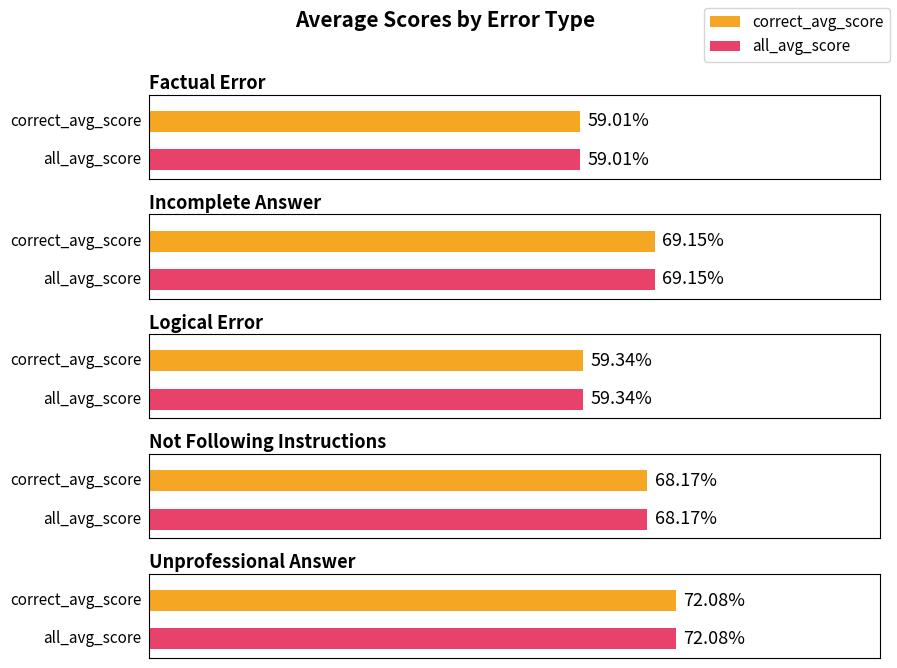

The value of all_avg_score at Factual Error is 17.8. True or false?

False